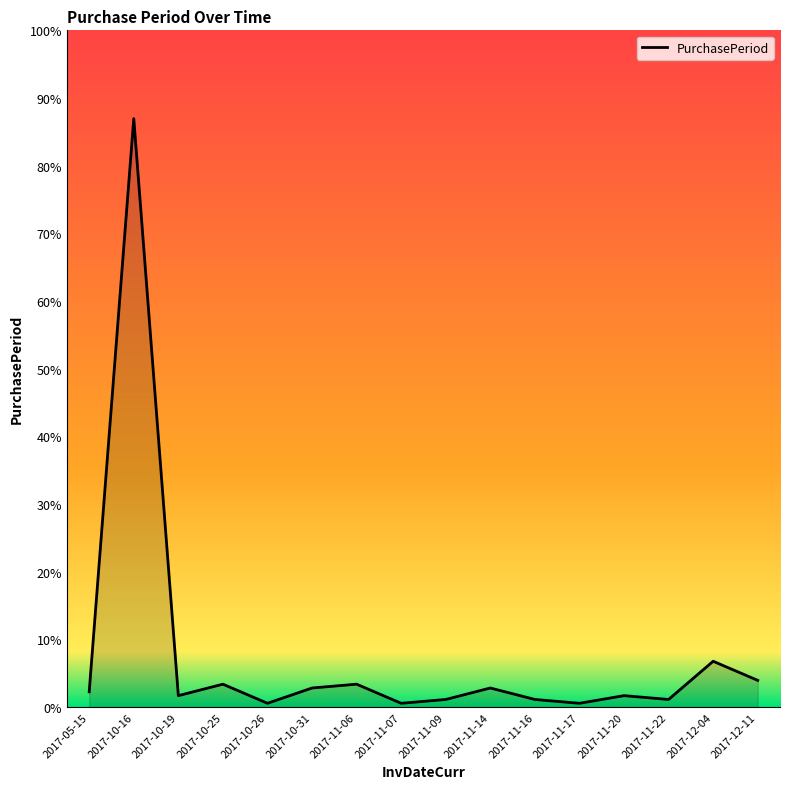

Is this an area chart (filled region under the line)?

Yes